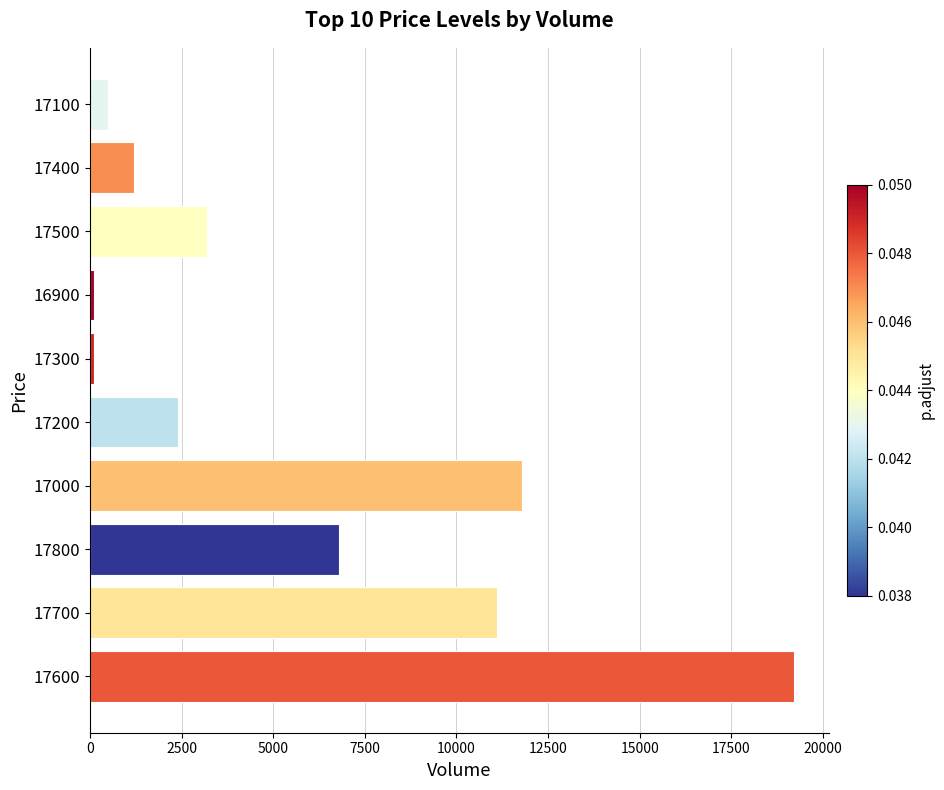

What is the change in value from 17700 to 17200?

-8700